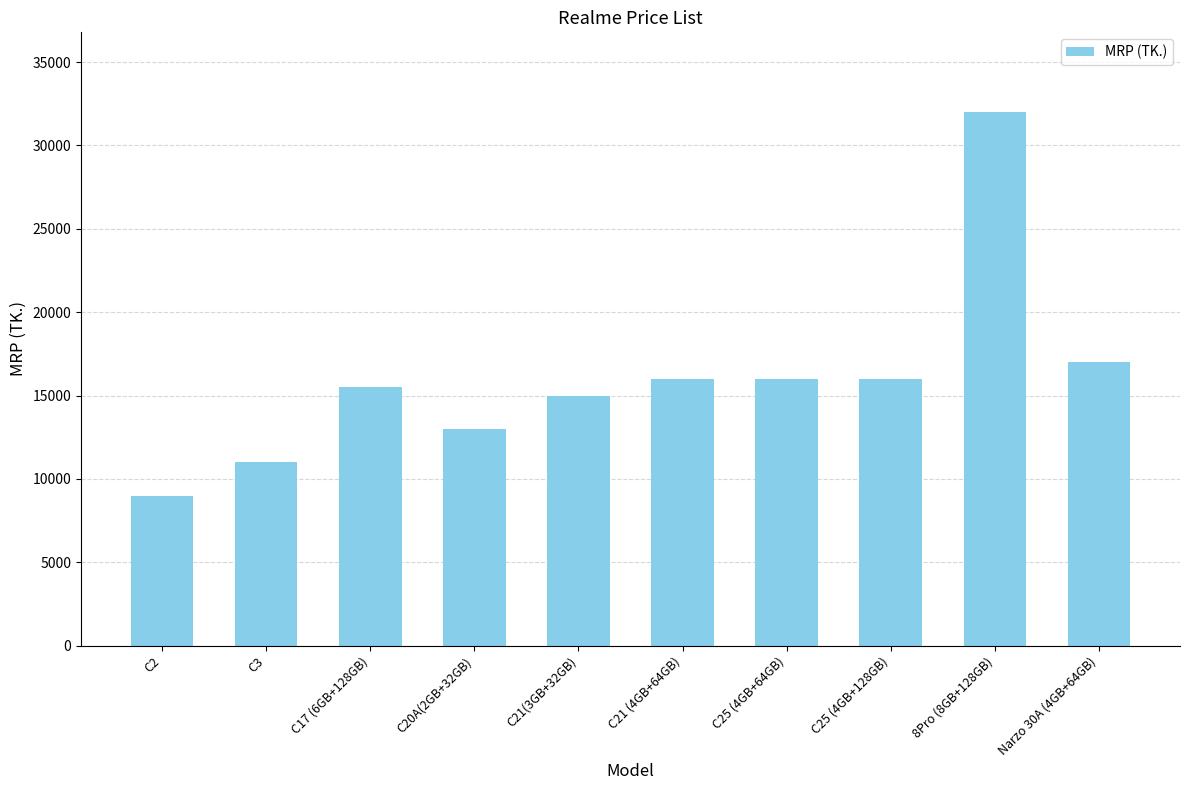

What is the minimum value shown in the chart?

8990